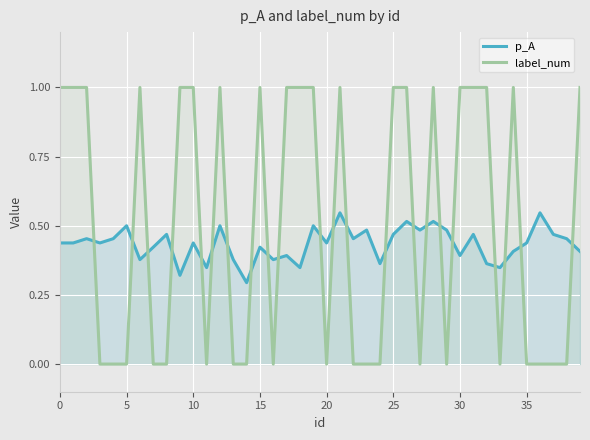

What is the average value of the label_num series?

0.5